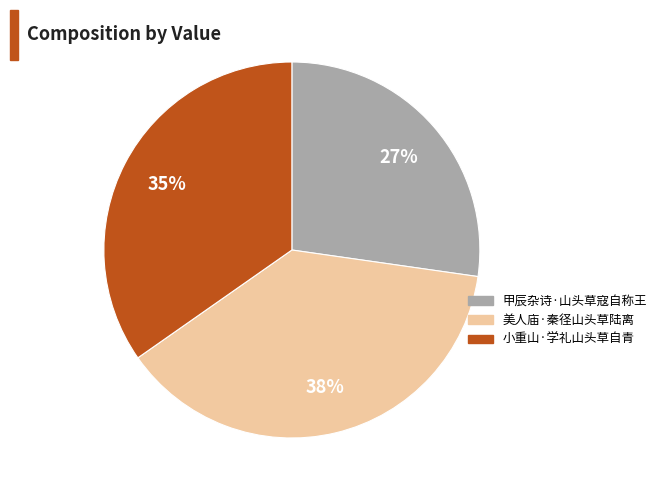

How many segments does this pie chart have?

3